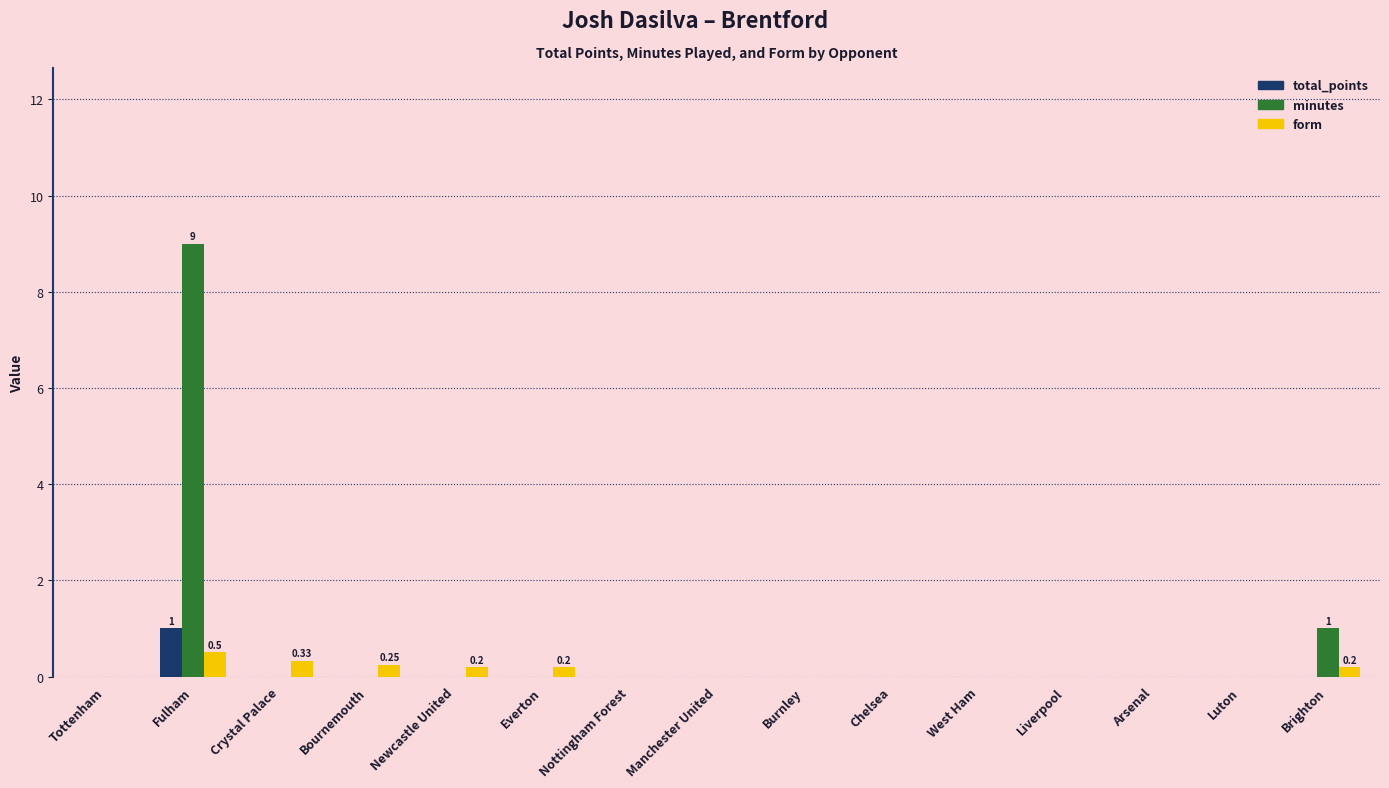

What are all the series names shown in the legend?

total_points, minutes, form